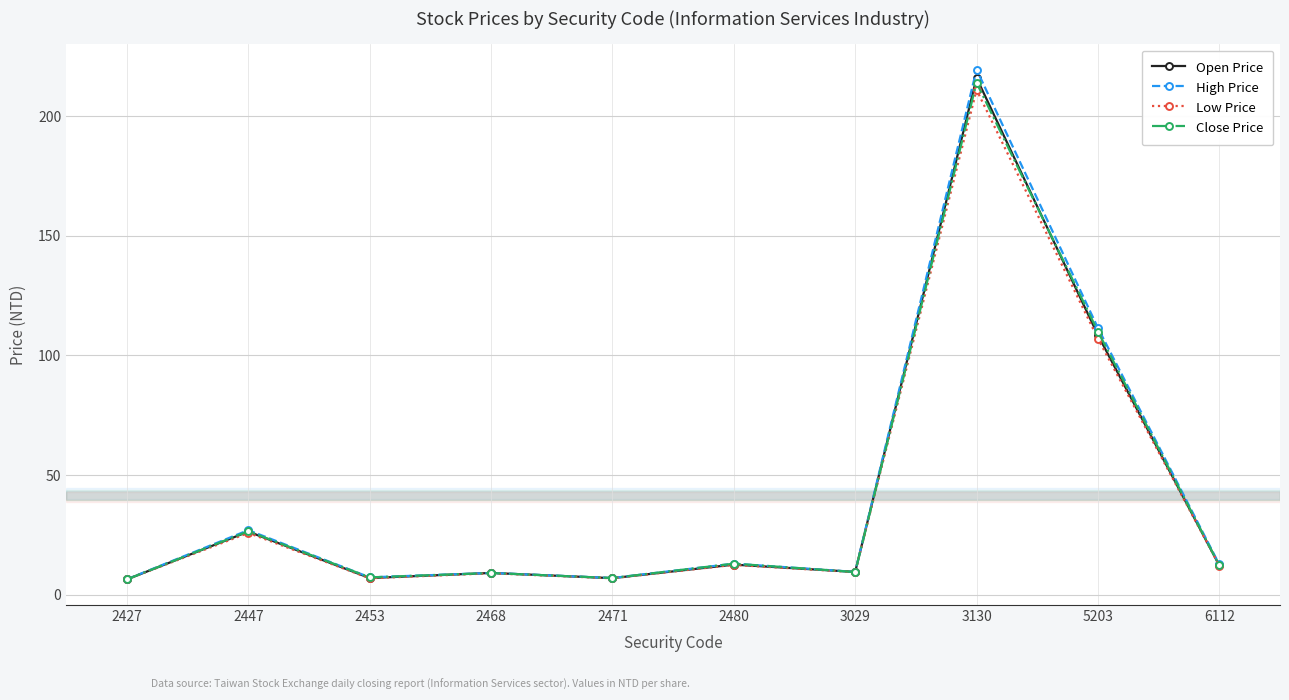

Does the chart display data point markers on the line(s)?

Yes